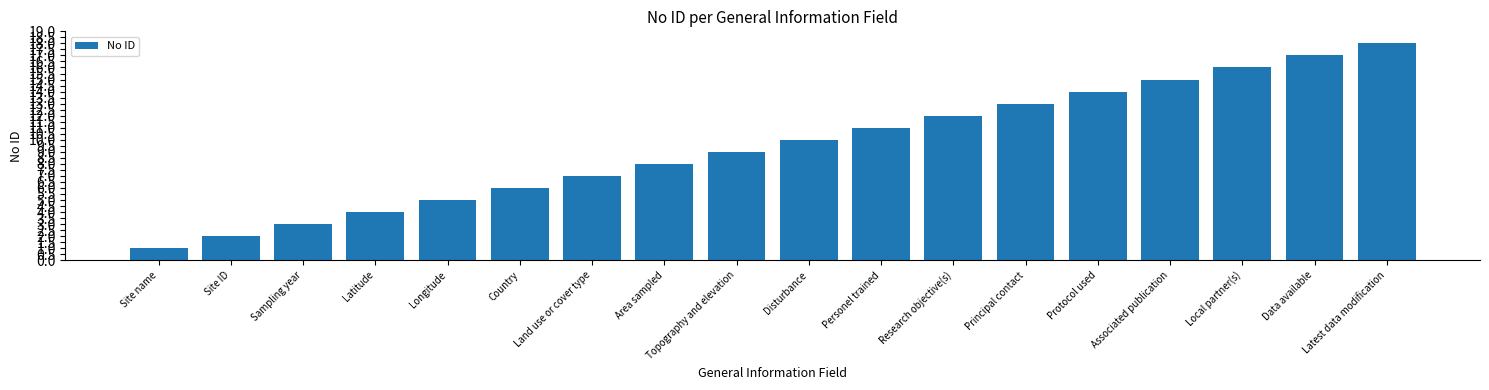

What is the difference between the maximum and minimum values?

17